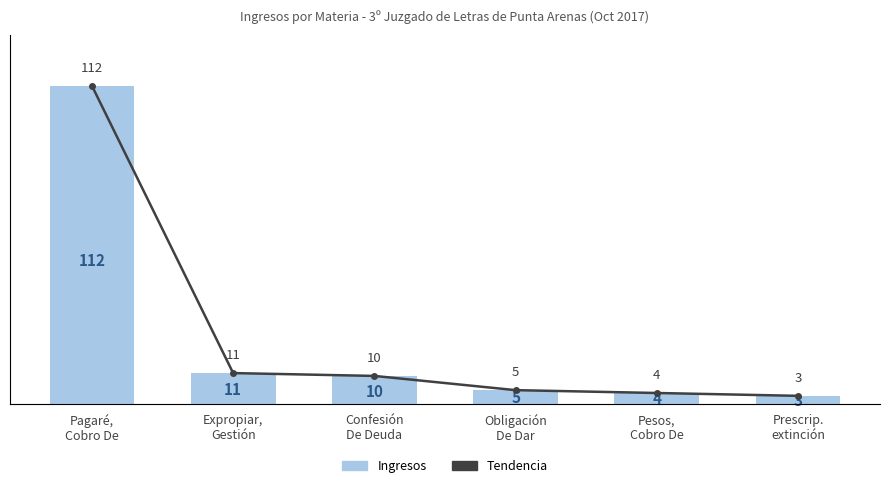

What is the difference between the second highest and minimum values in the Ingresos series?

8